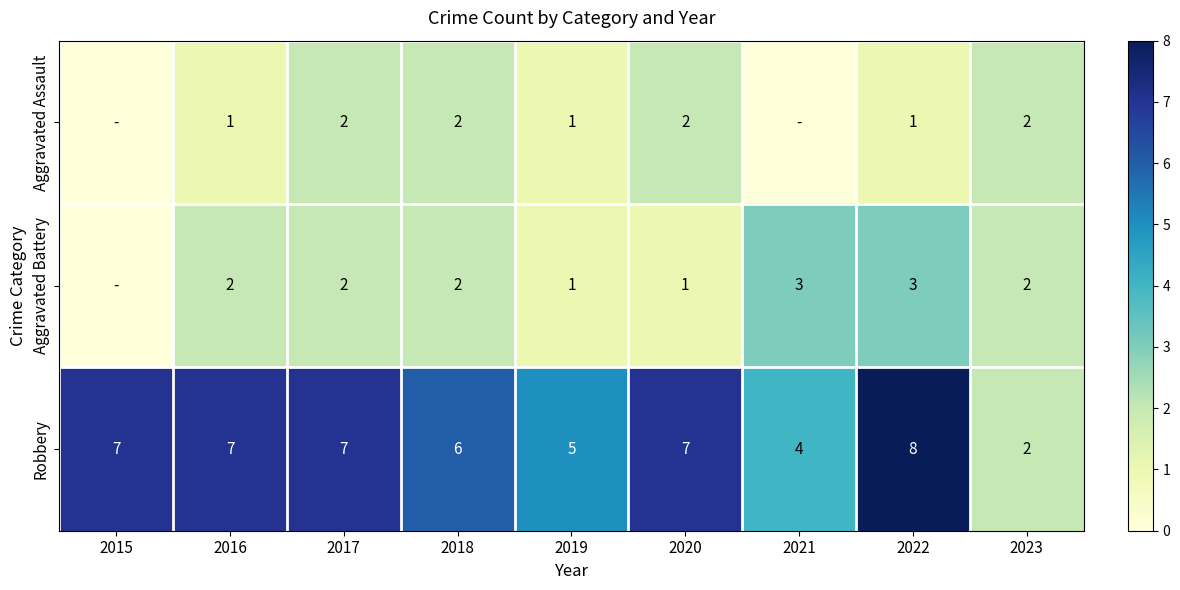

At which category is the sum across all series the highest?

2022